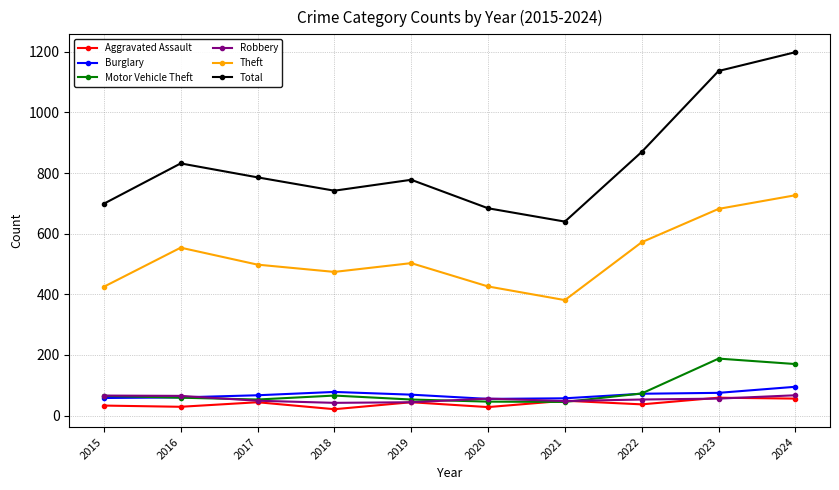

True or false: Burglary has more than 0 points higher than both neighbors.

True